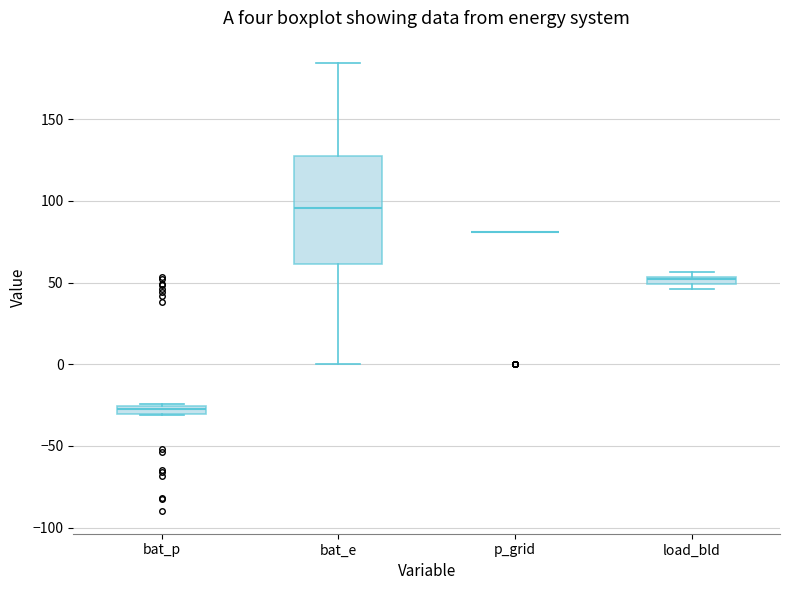

Where is the upper edge of the box for bat_e on the y-axis? The values are not printed on the chart, so give them approximately, as read against the axis.

125